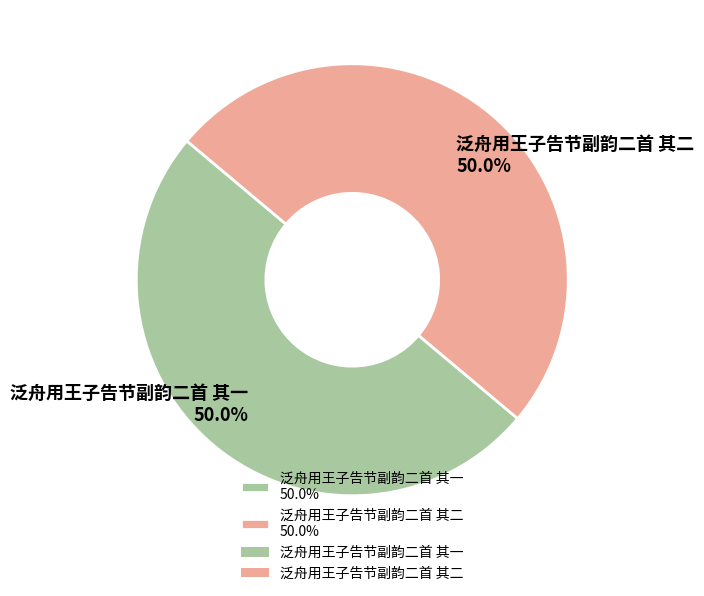

What is the ratio of the value at 泛舟用王子告节副韵二首 其二 50.0% to the value at 泛舟用王子告节副韵二首 其一 50.0%?

1.0